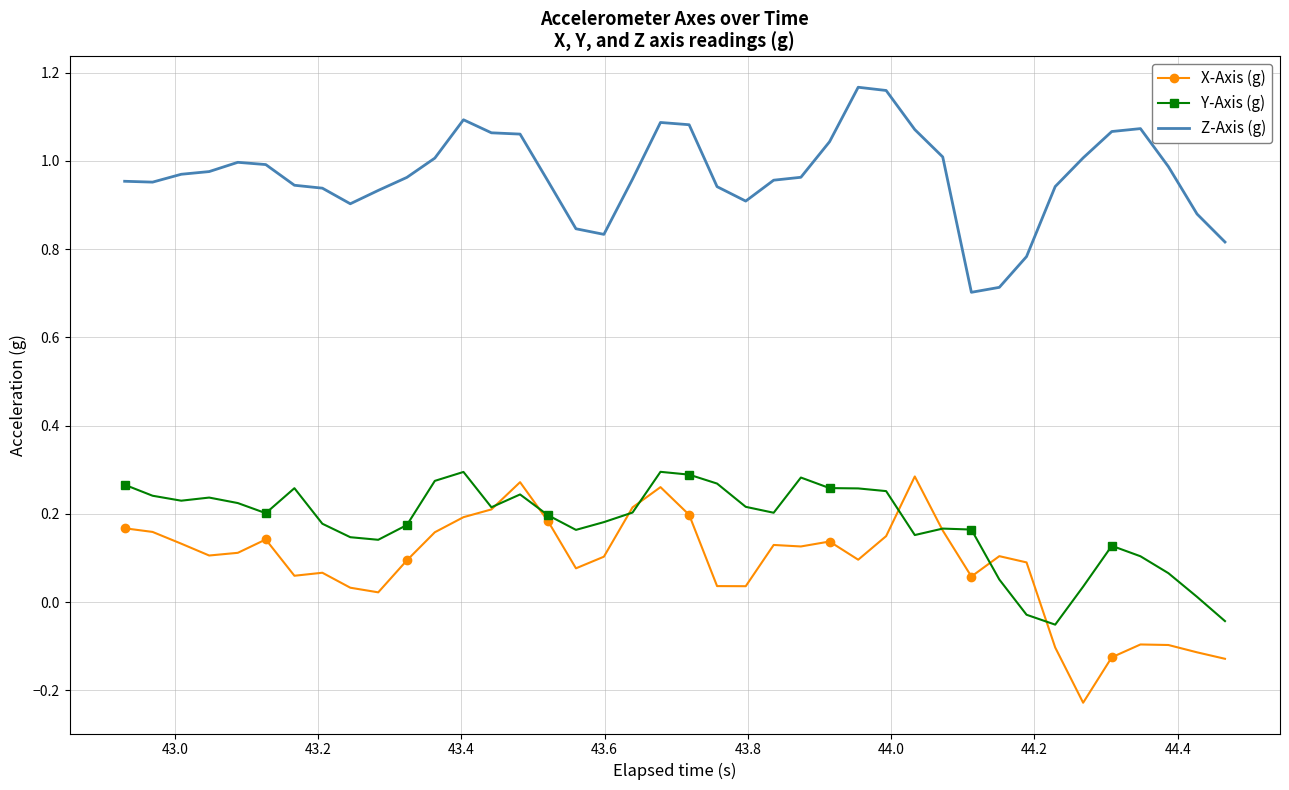

How many positive values does the X-Axis (g) series have?

33